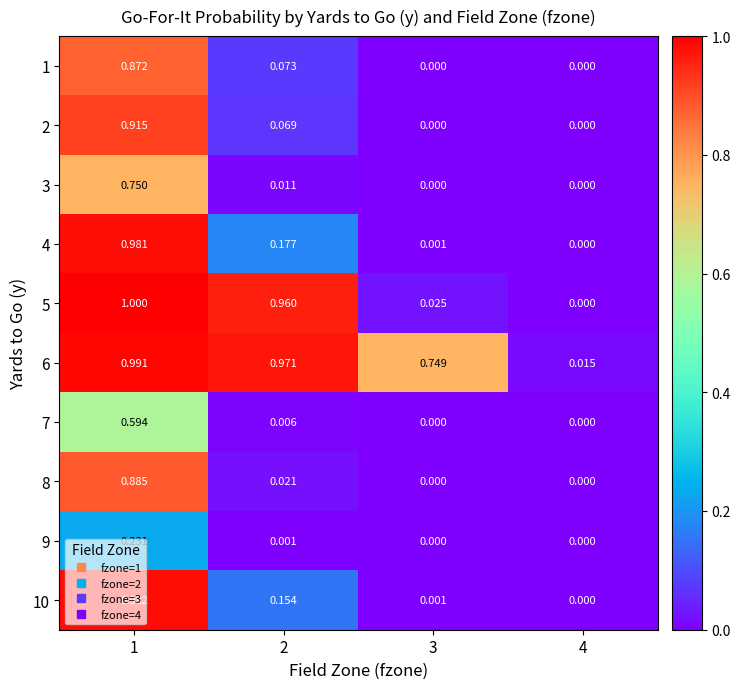

At how many categories does at least one series exceed 0?

4